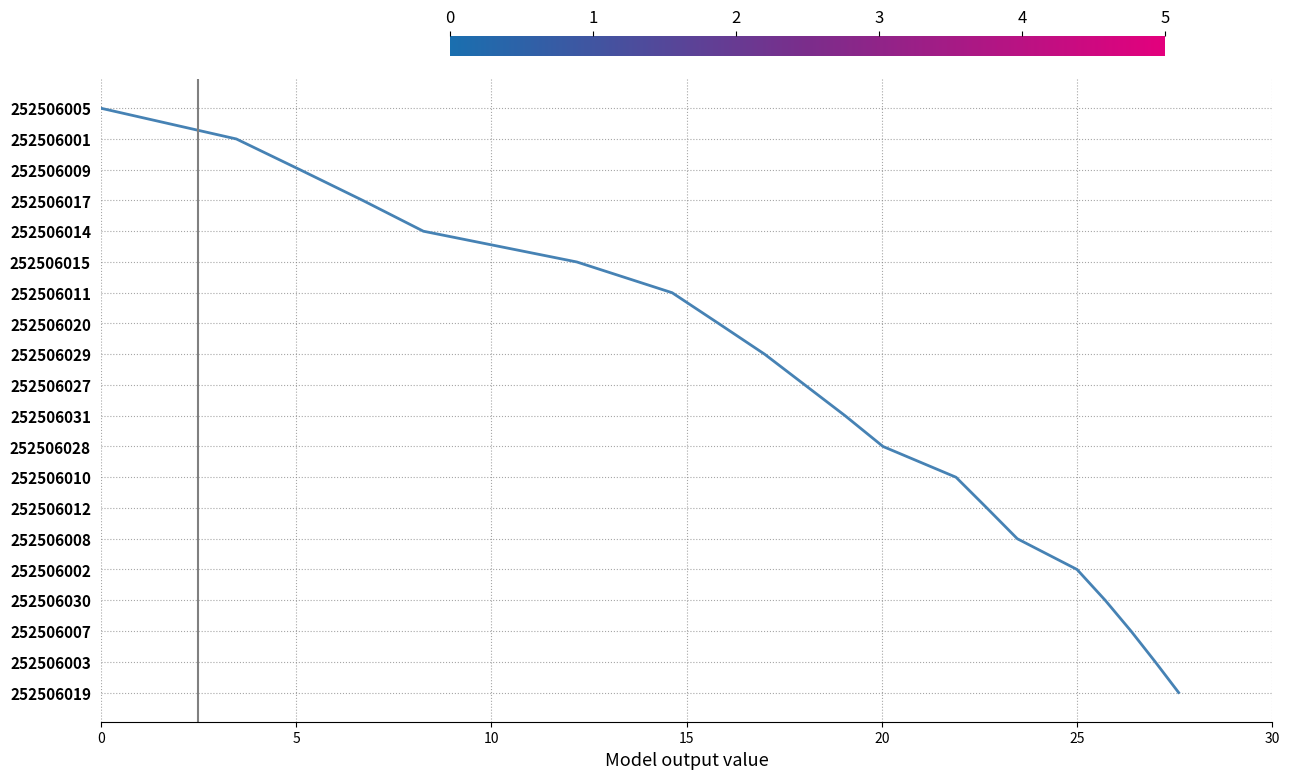

The chart shows a value of 20 at 11. True or false?

False